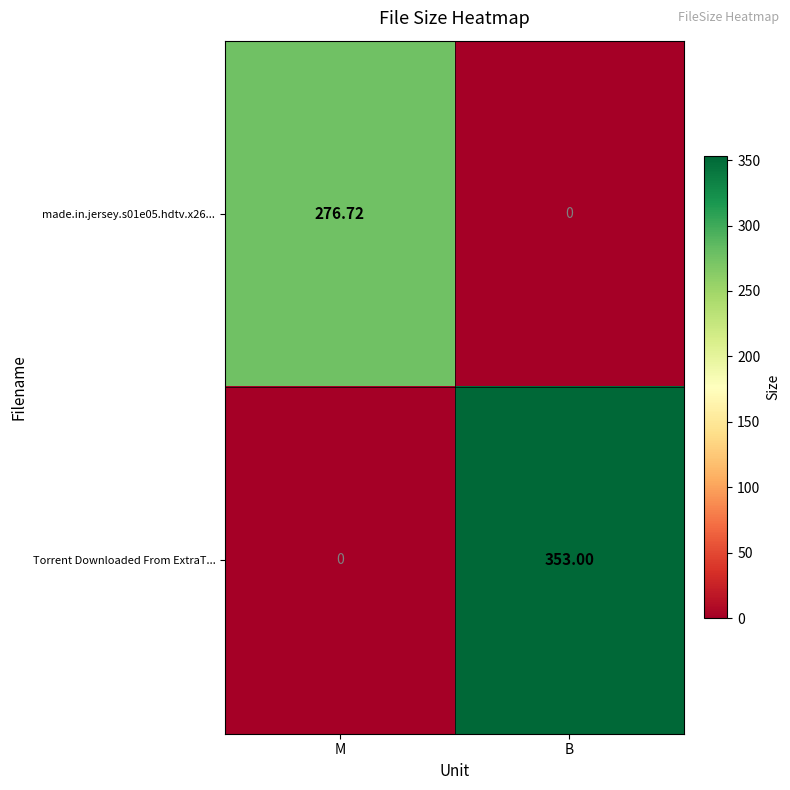

Which series changed the most between M and B?

Torrent Downloaded From ExtraT...